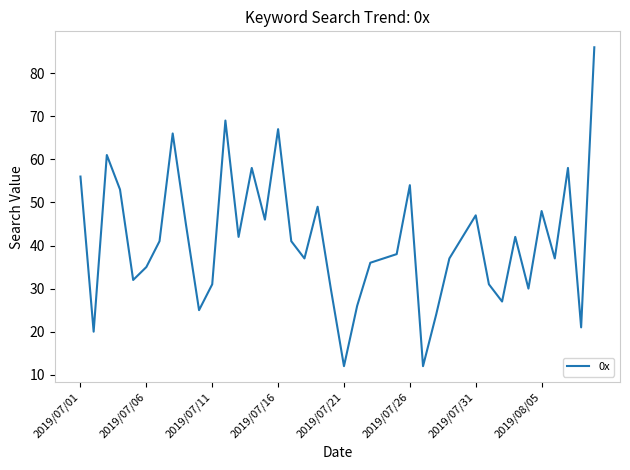

How many interior local valleys (lower than both neighbors) does the data have?

12